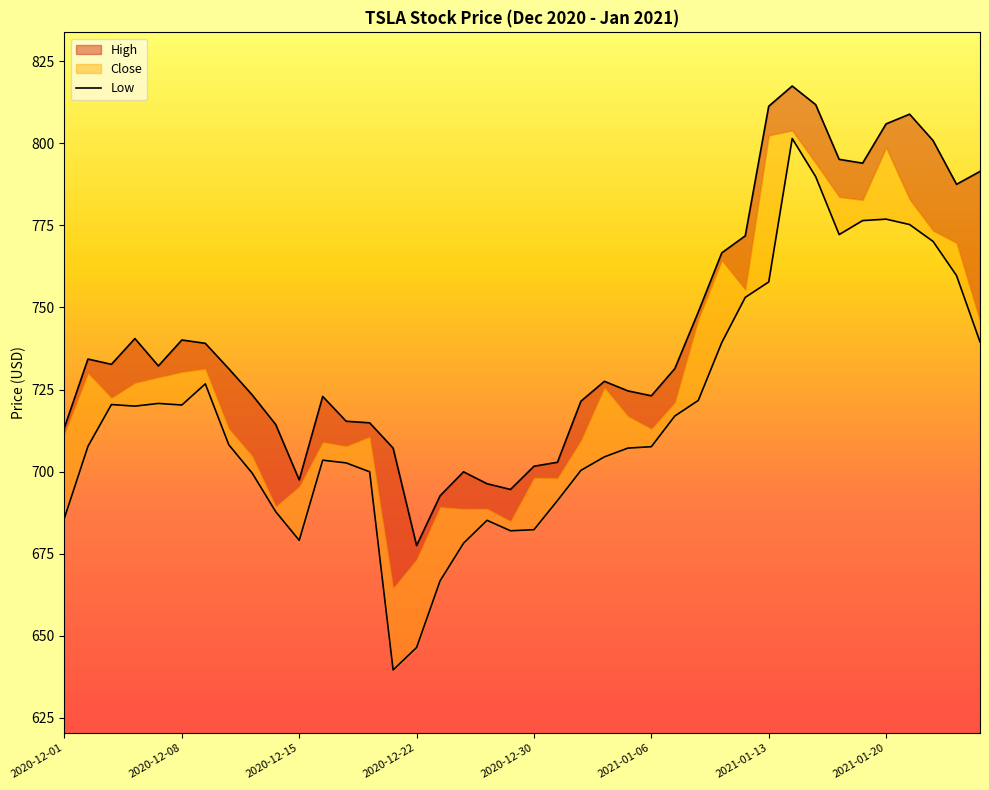

What is the difference between the maximum and minimum values in the High series?

140.0